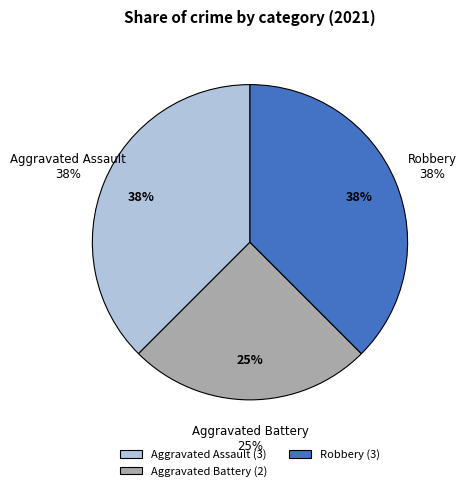

Does Robbery represent more than half of the total?

No